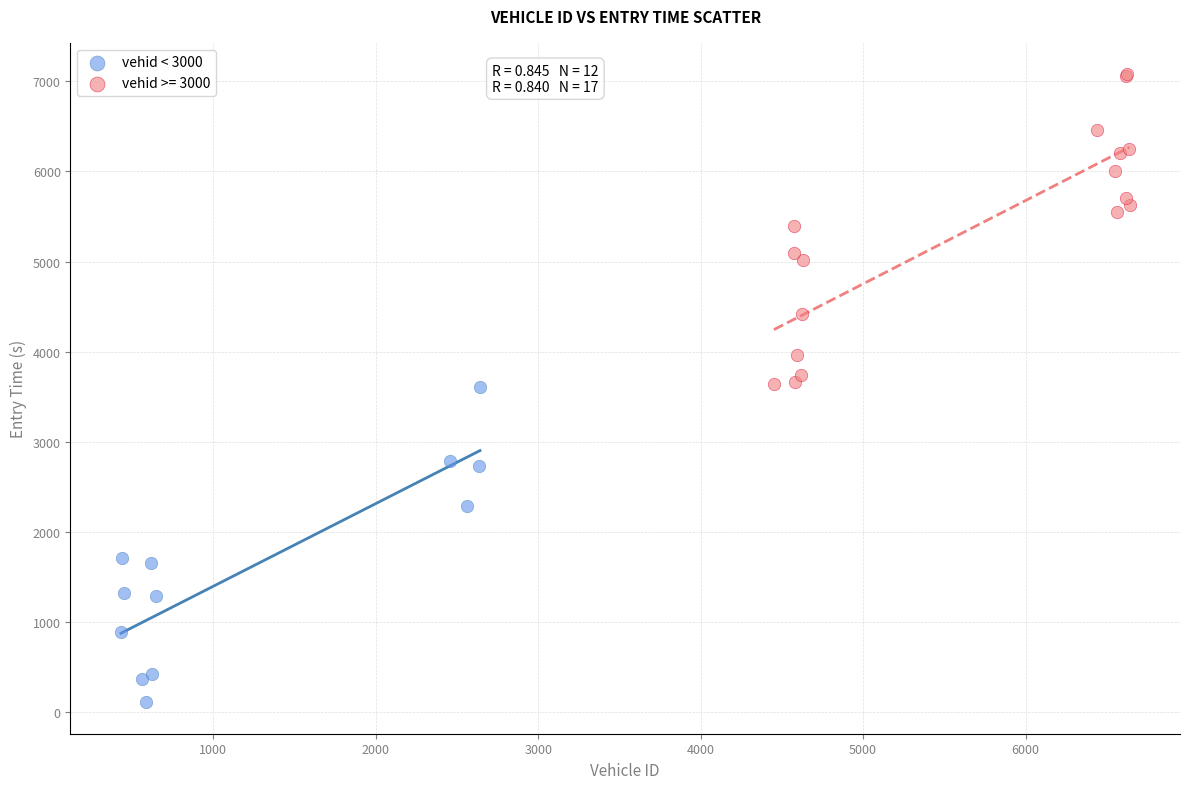

Which series reaches the maximum Y coordinate?

vehid >= 3000